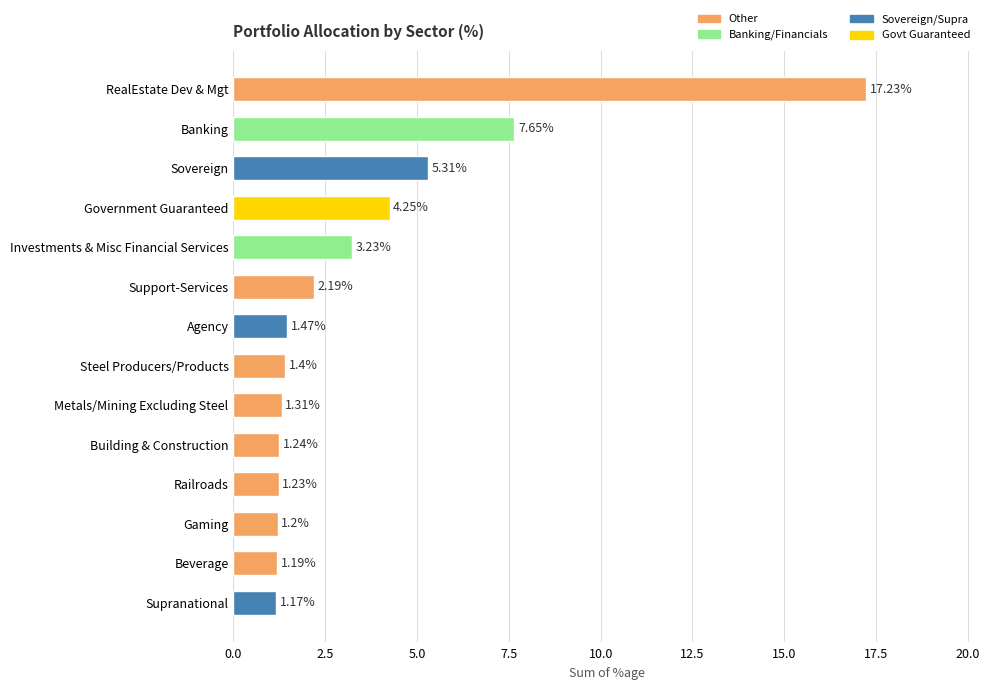

Which has a higher value, Government Guaranteed or RealEstate Dev & Mgt?

RealEstate Dev & Mgt